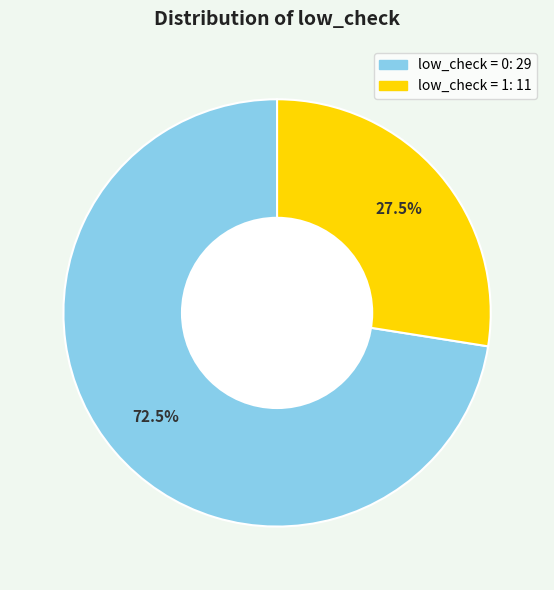

How many segments does this pie chart have?

2